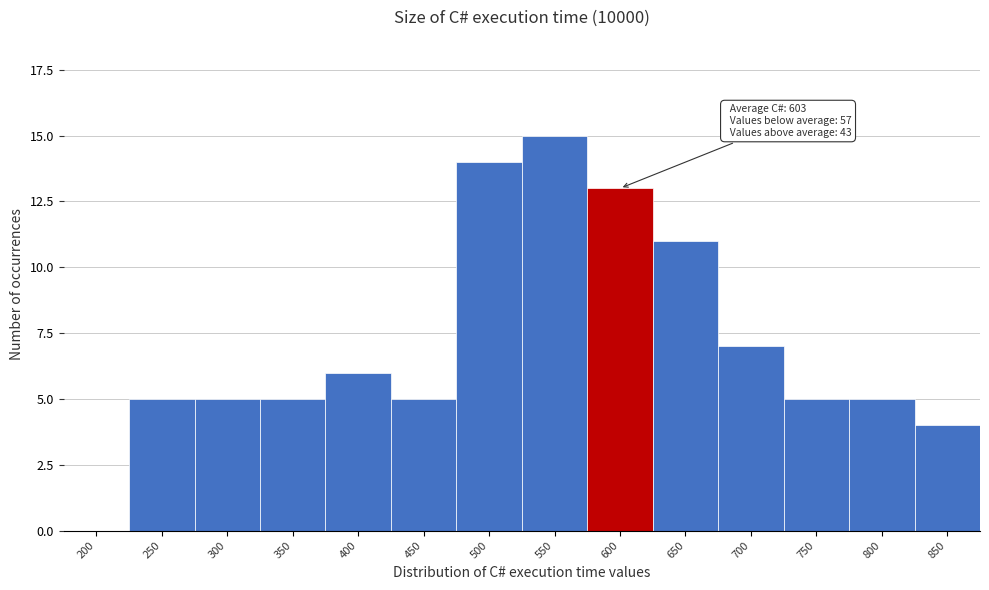

Reading left to right, what are all the values shown in this chart?

200=0	250=5	300=5	350=5	400=6	450=5	500=14	550=15	600=13	650=11	700=7	750=5	800=5	850=4